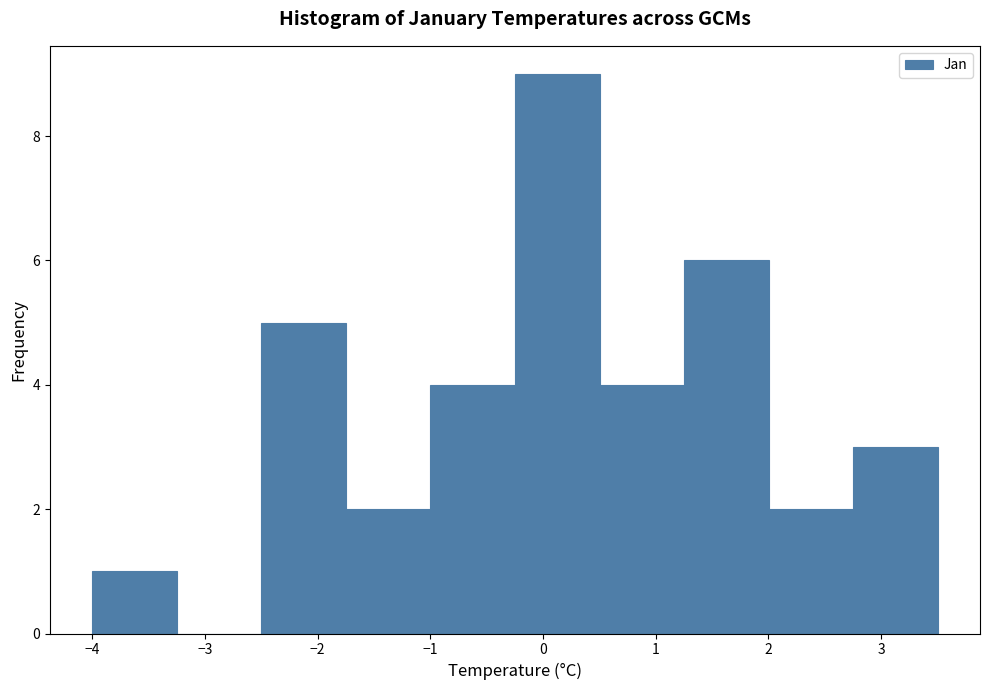

Over which range of the x-axis is the bar tallest?

-0.2 to 0.5